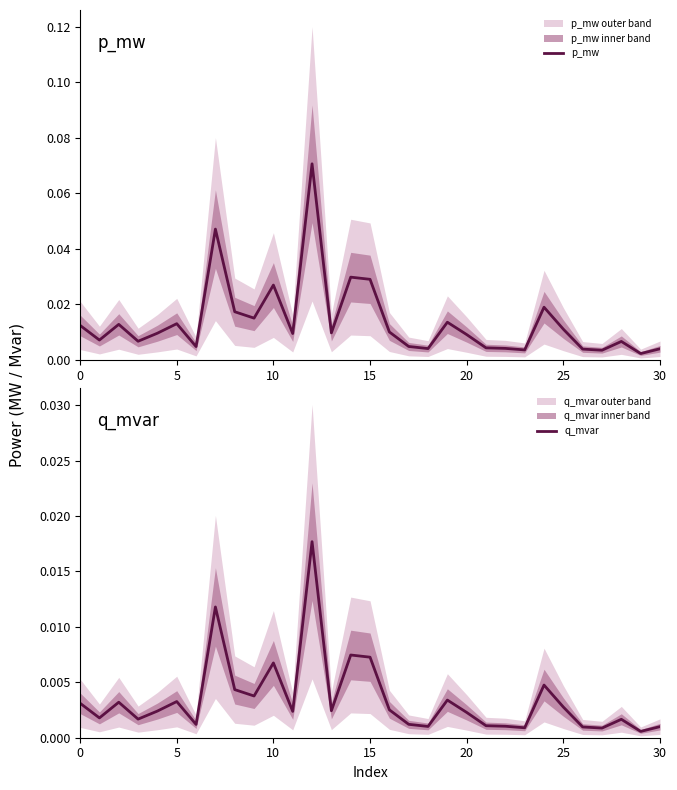

At 25, list the series in order from smallest to largest.

q_mvar, p_mw